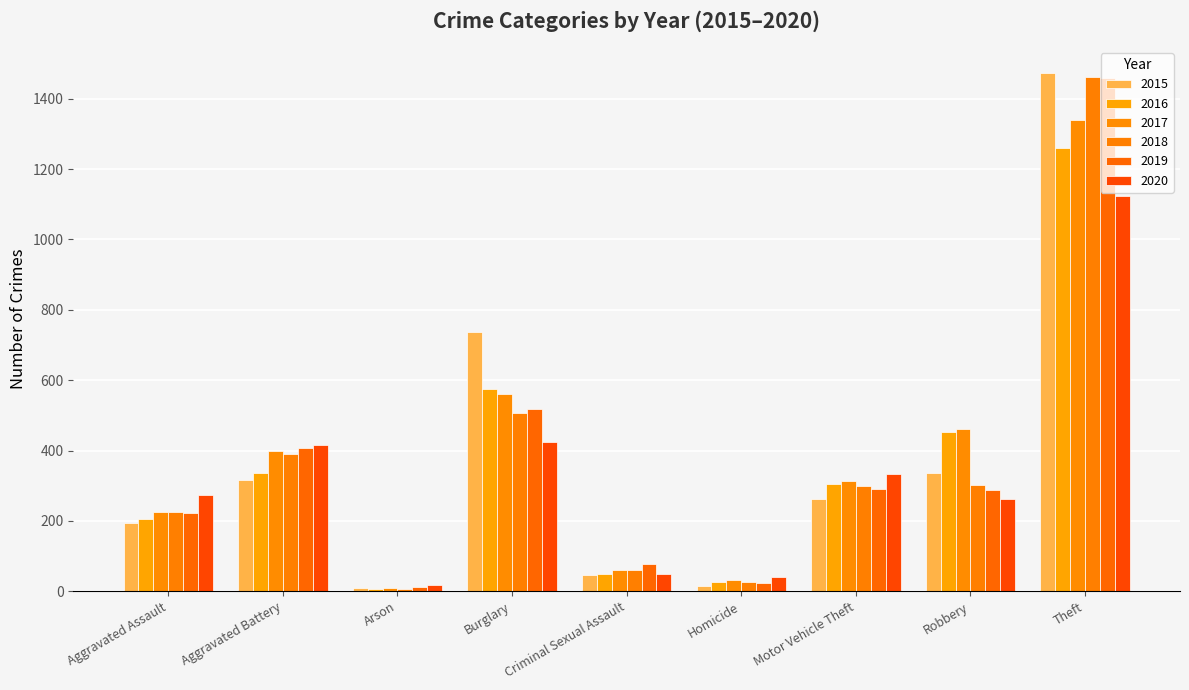

How many groups of bars are there?

9